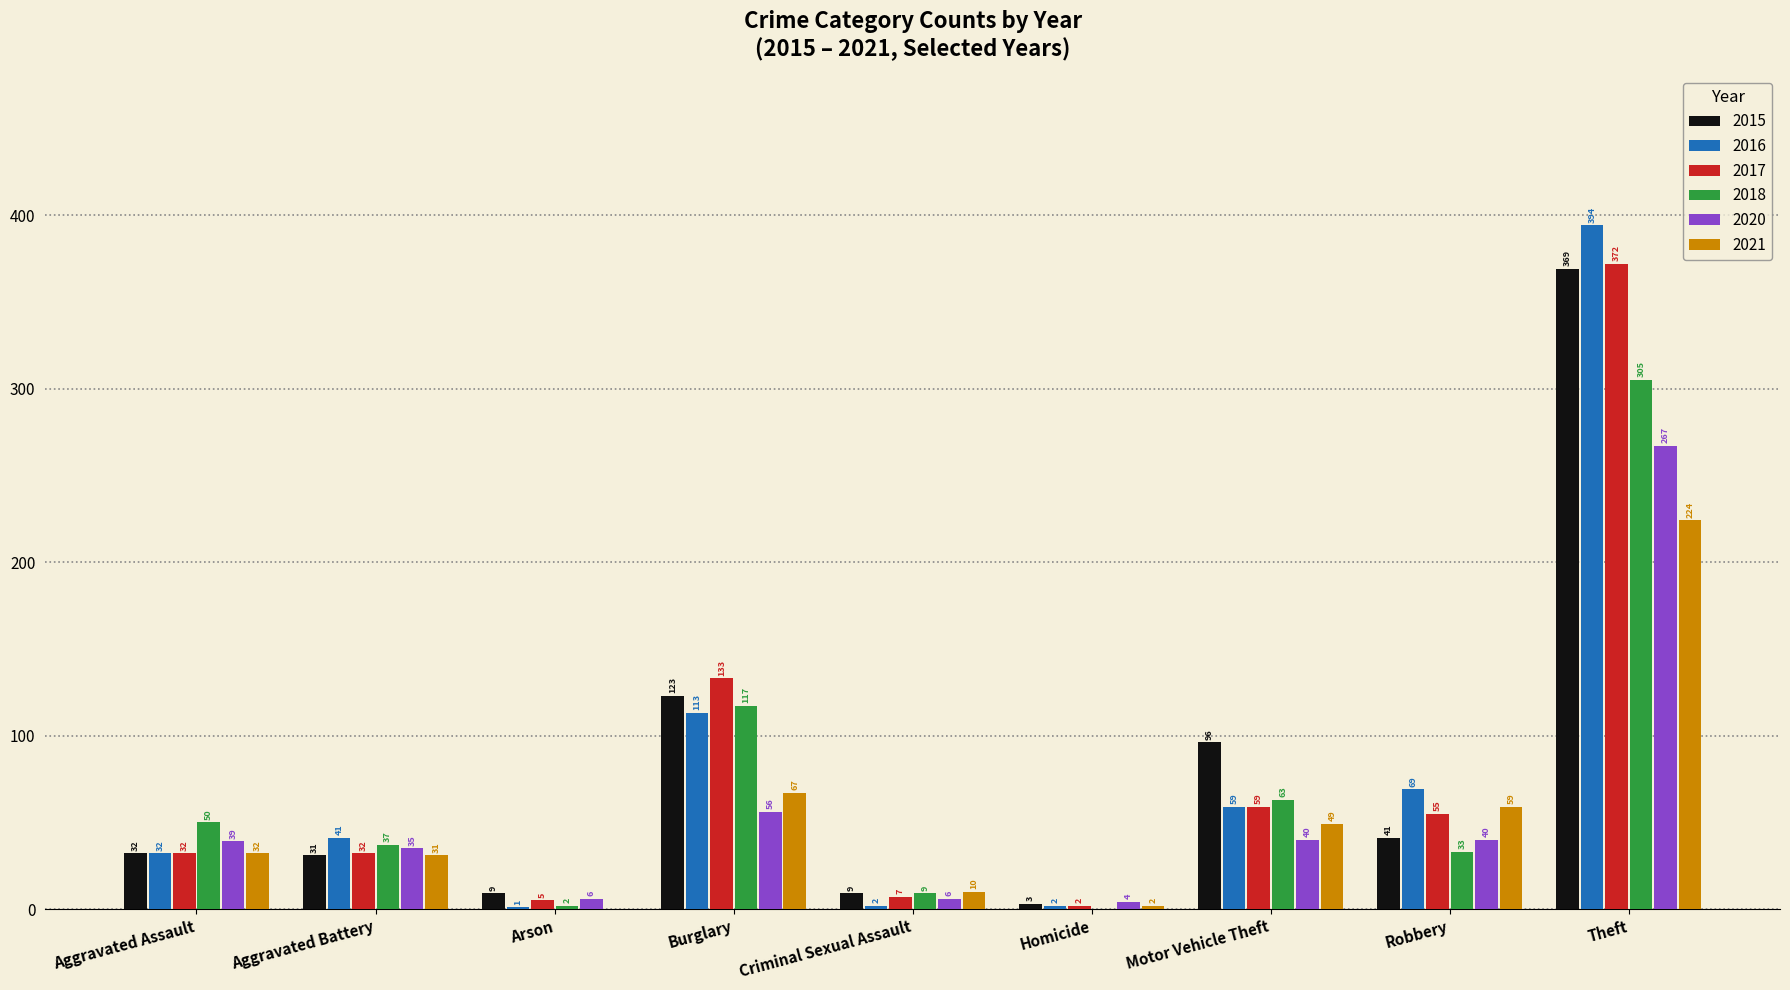

Which label corresponds to the largest value in the chart?

Theft